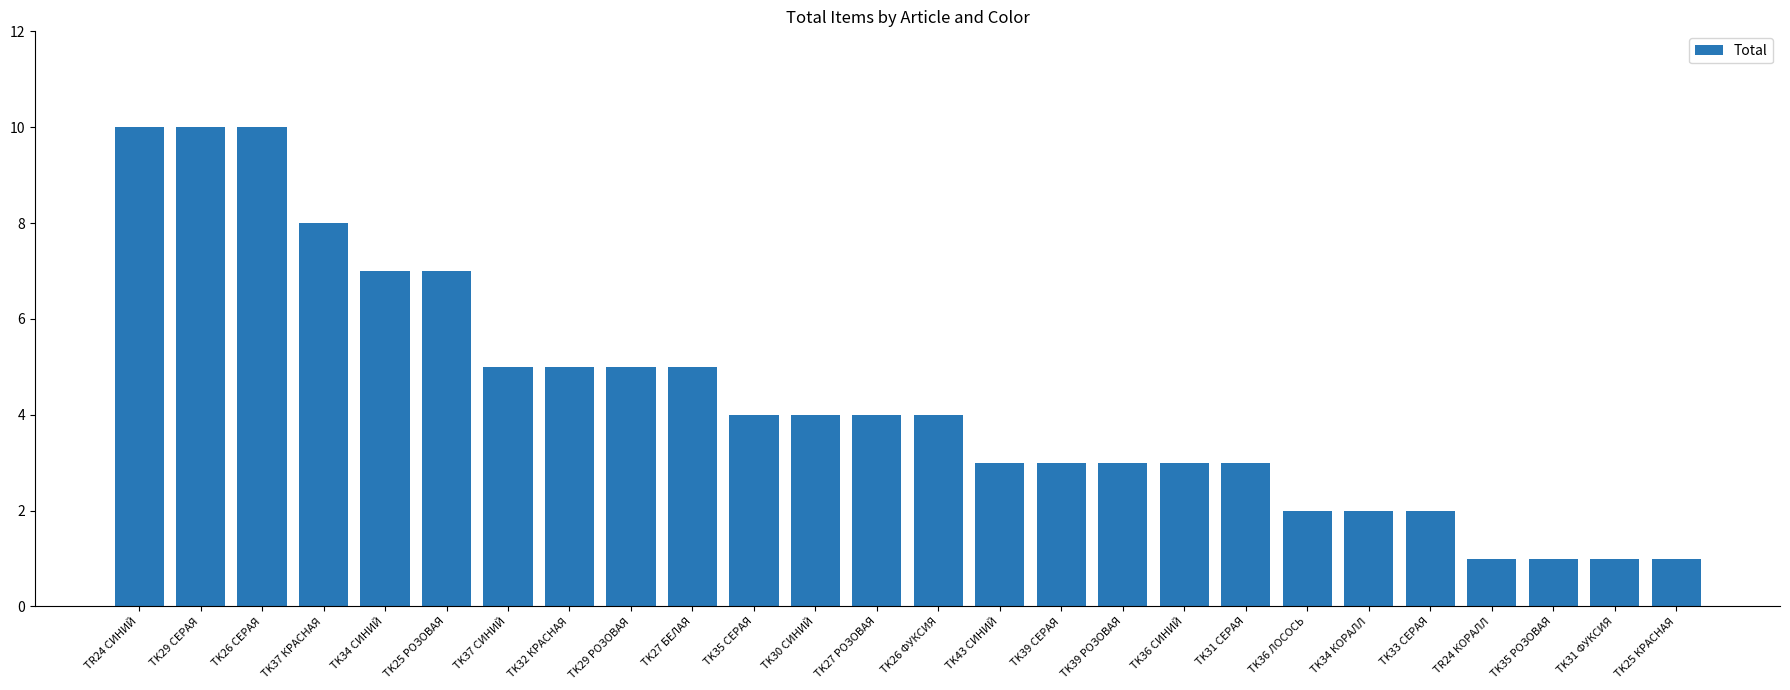

What is the average value?

4